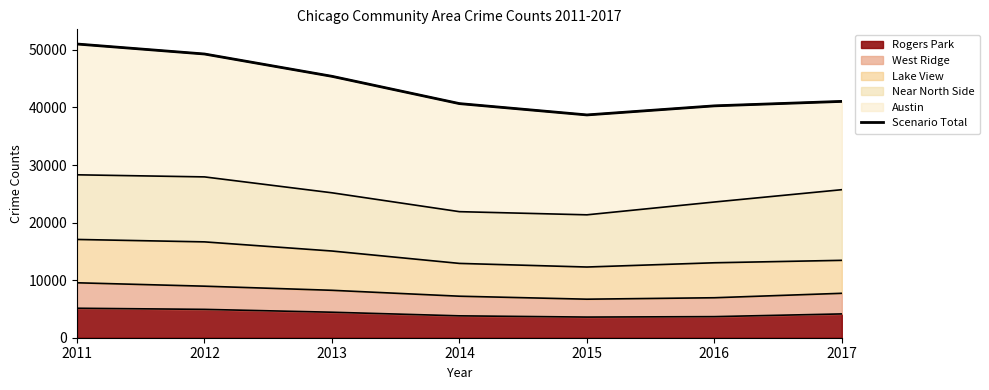

The chart shows a value of 51016 at 2011. True or false?

True